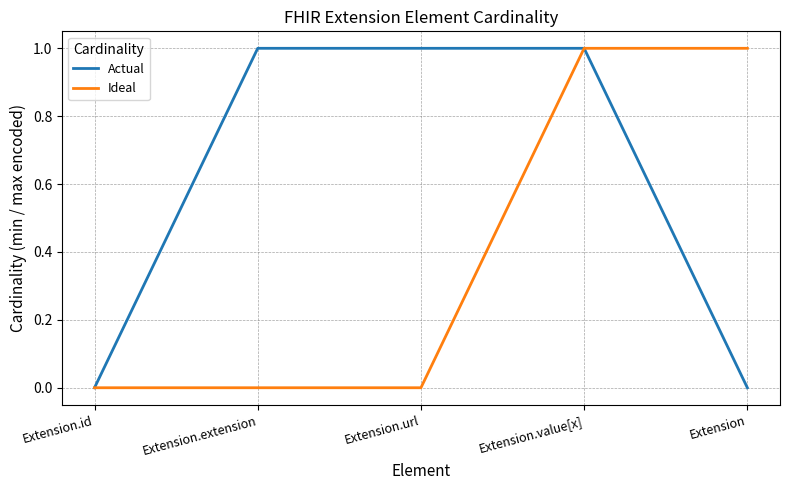

List the series in order of their overall mean, lowest first.

Ideal, Actual